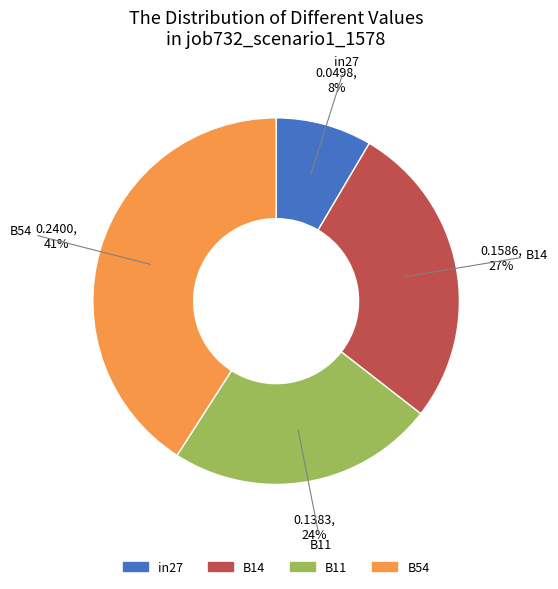

Which category has the biggest portion of the pie?

B54